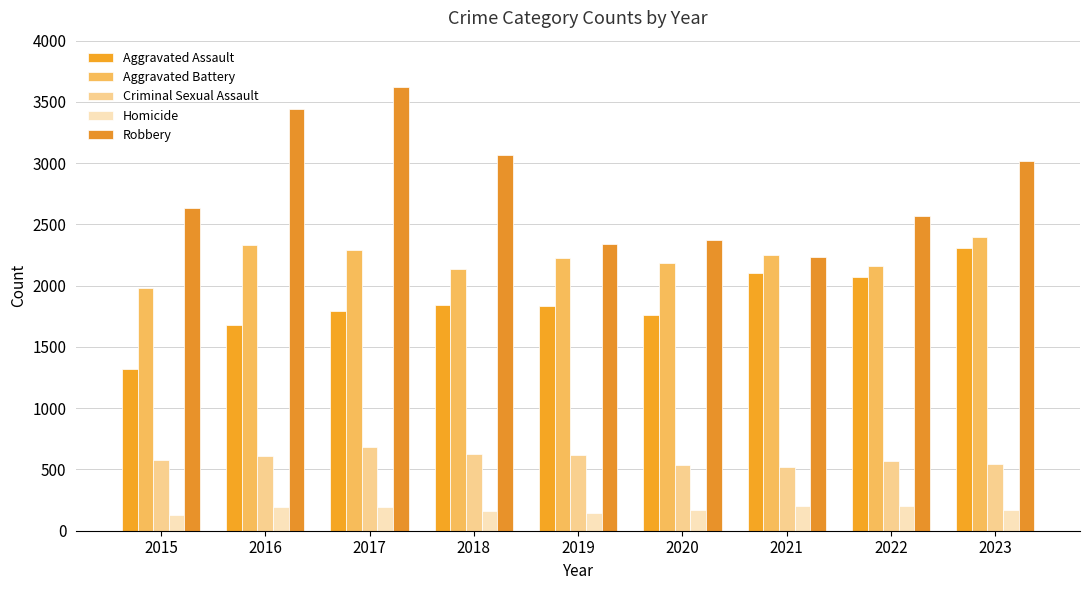

Which series has the widest spread of values?

Robbery